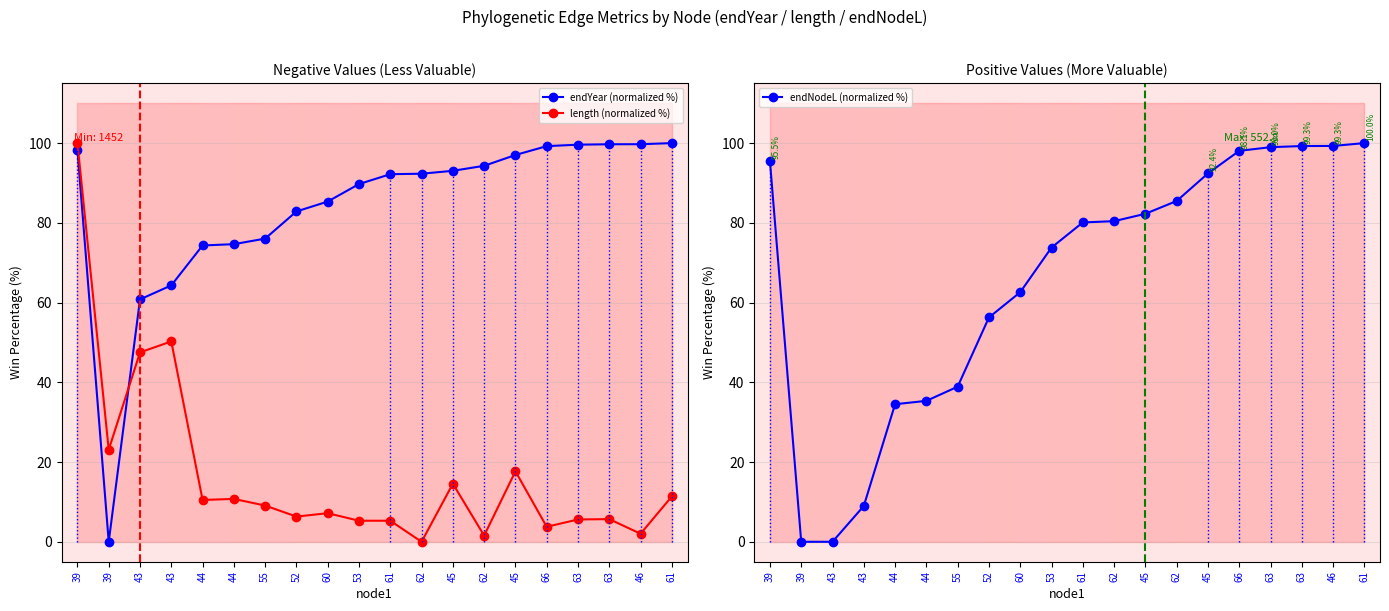

What is the value of the endNodeL (normalized %) point at the 11th from the left?

80.1